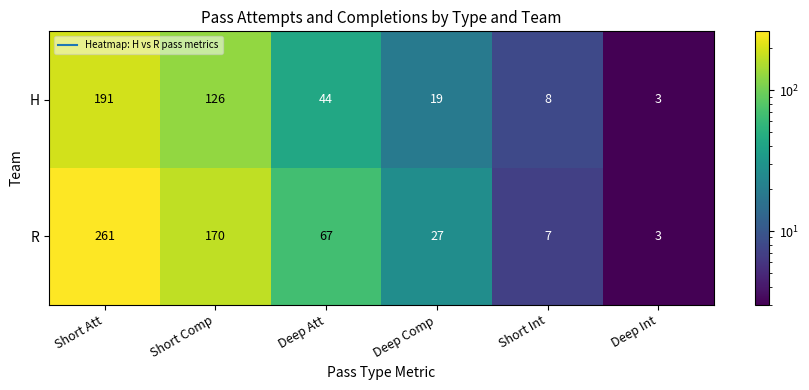

The value of R at Short Comp is 283. True or false?

False